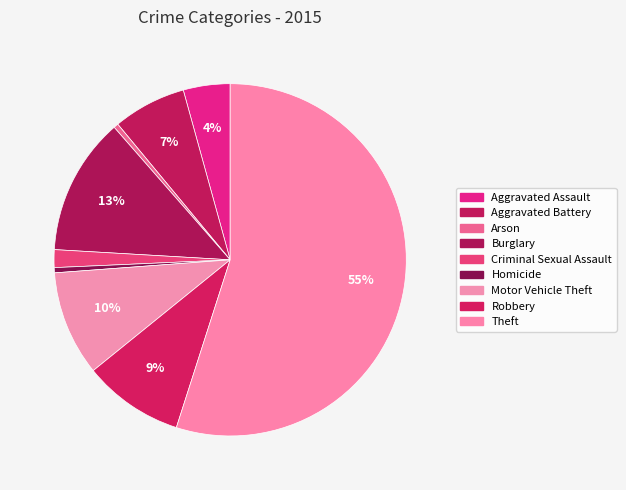

Is Theft the majority of the pie?

Yes